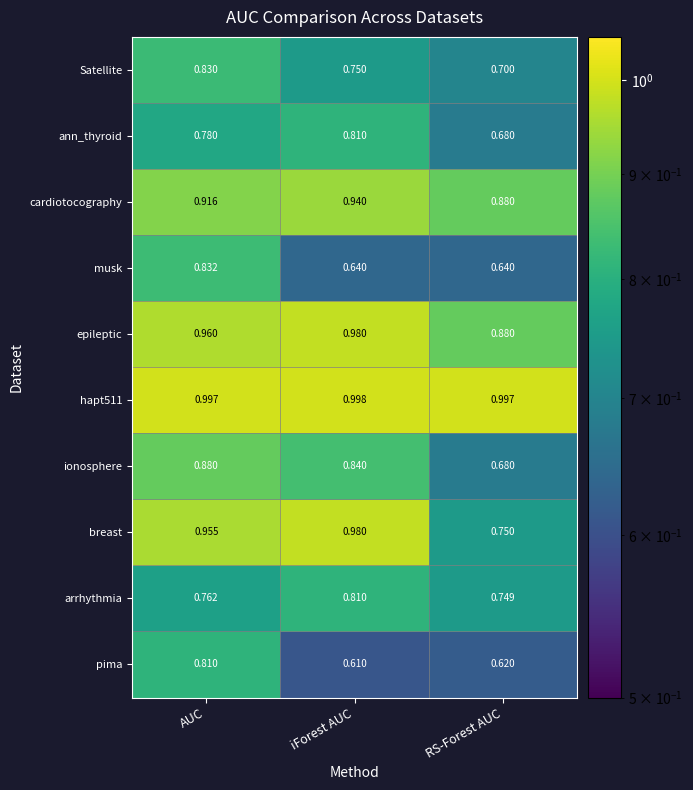

How many distinct data groups are displayed?

10